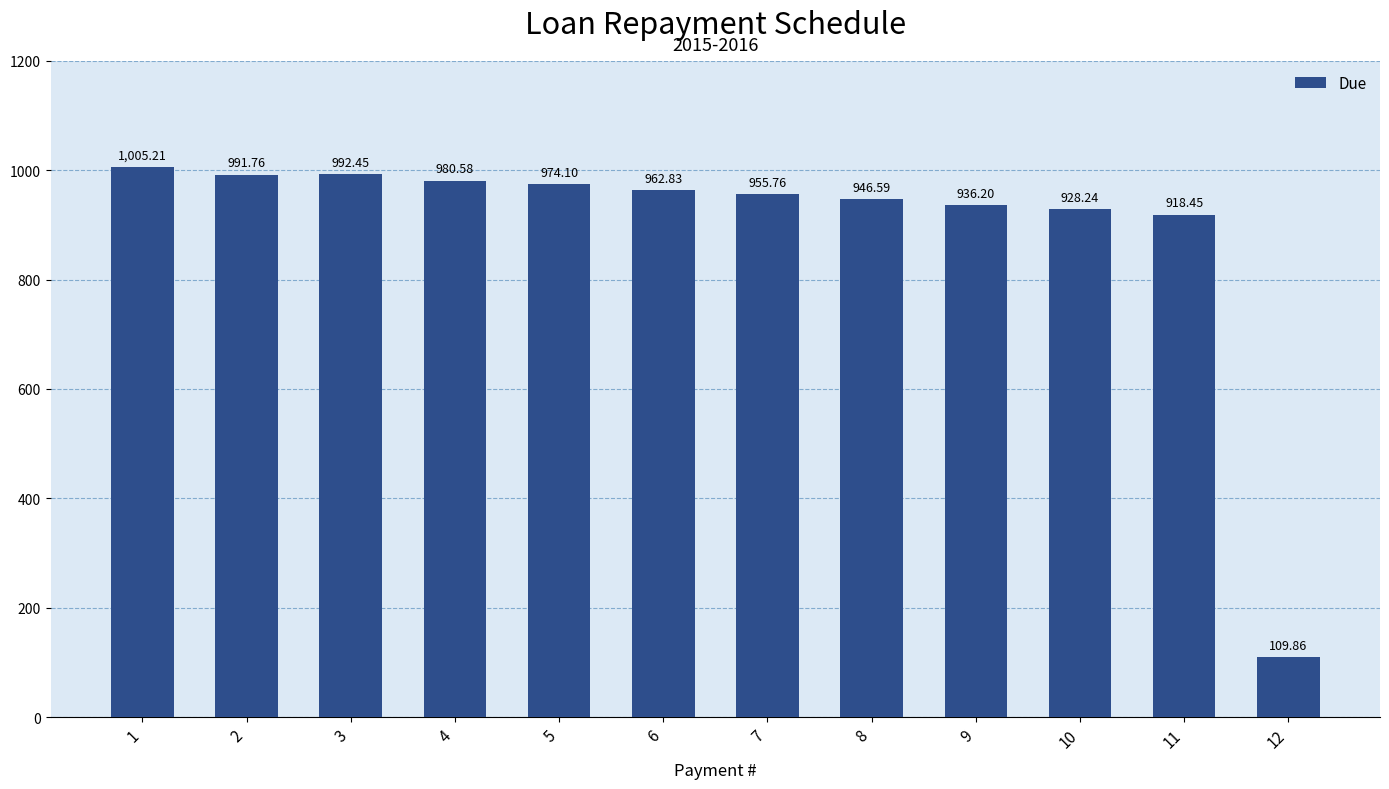

True or false: the data shows 946.6 at 8.

True